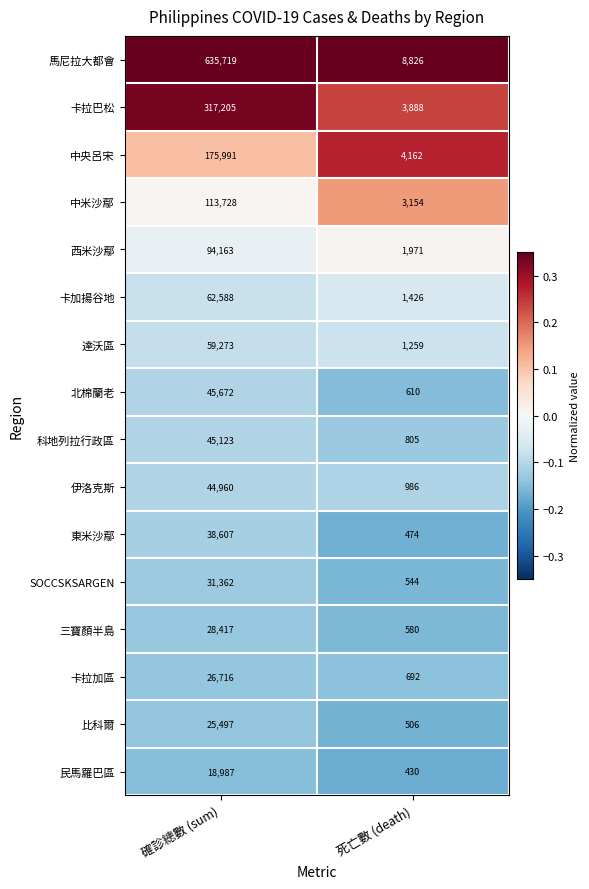

Which series changed the most between 確診總數 (sum) and 死亡數 (death)?

馬尼拉大都會